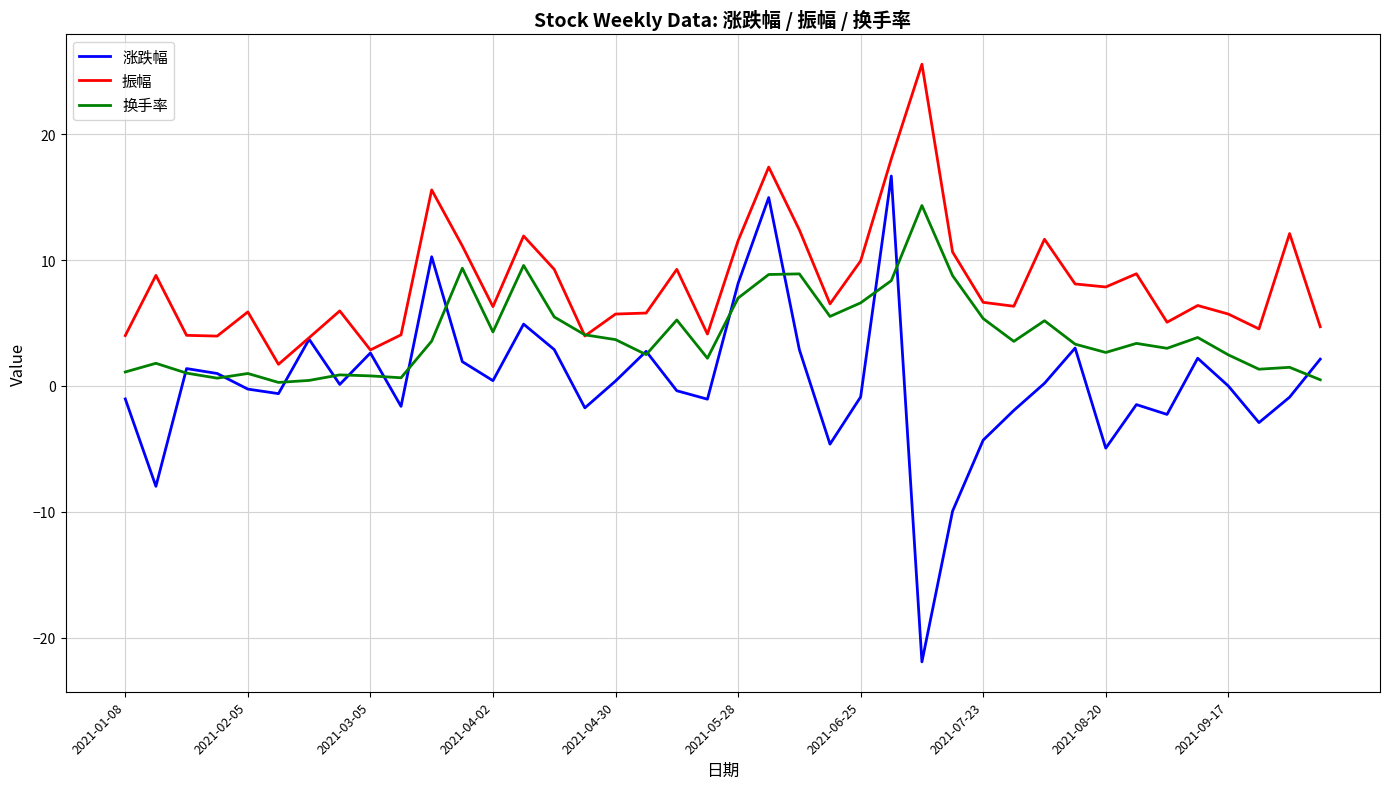

What is the sum of all 涨跌幅 values?

11.9